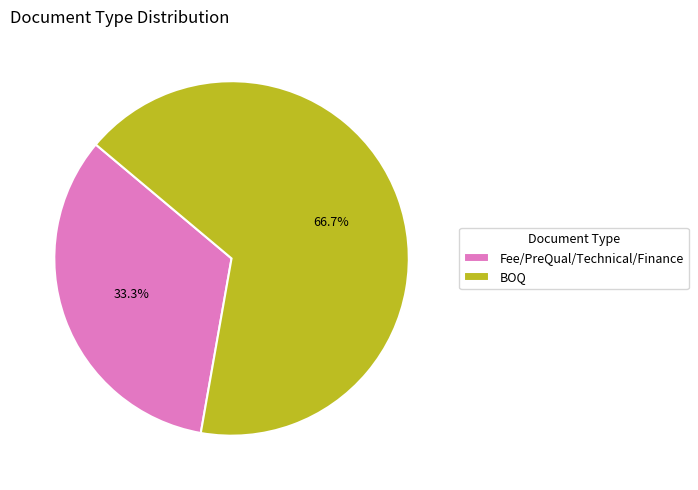

What percentage is the BOQ slice, to the nearest percent?

67%